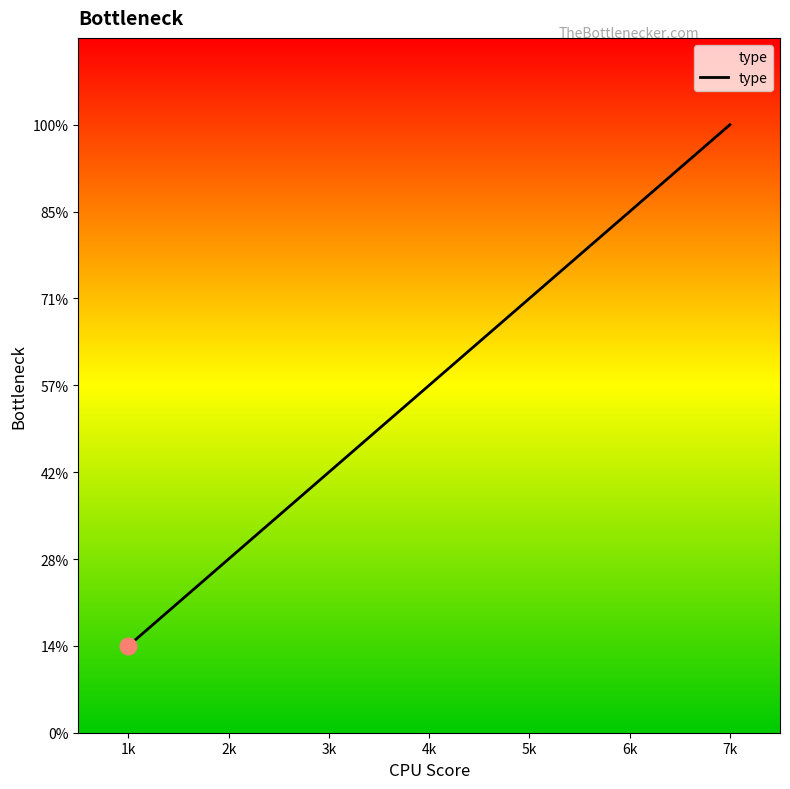

At which category does the chart reach its peak across all series?

7k